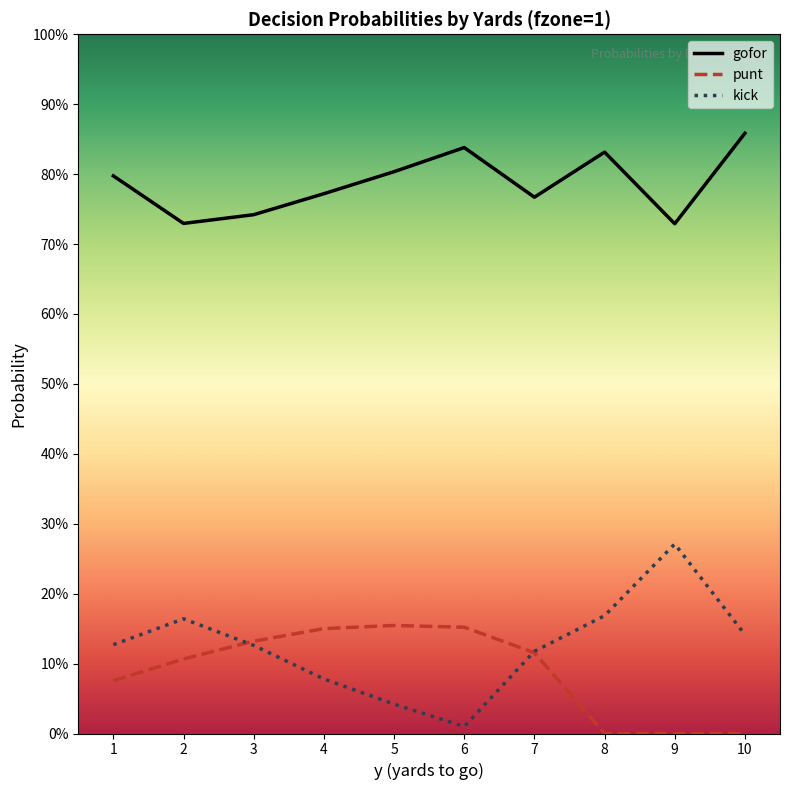

Does the chart have visible grid lines?

No